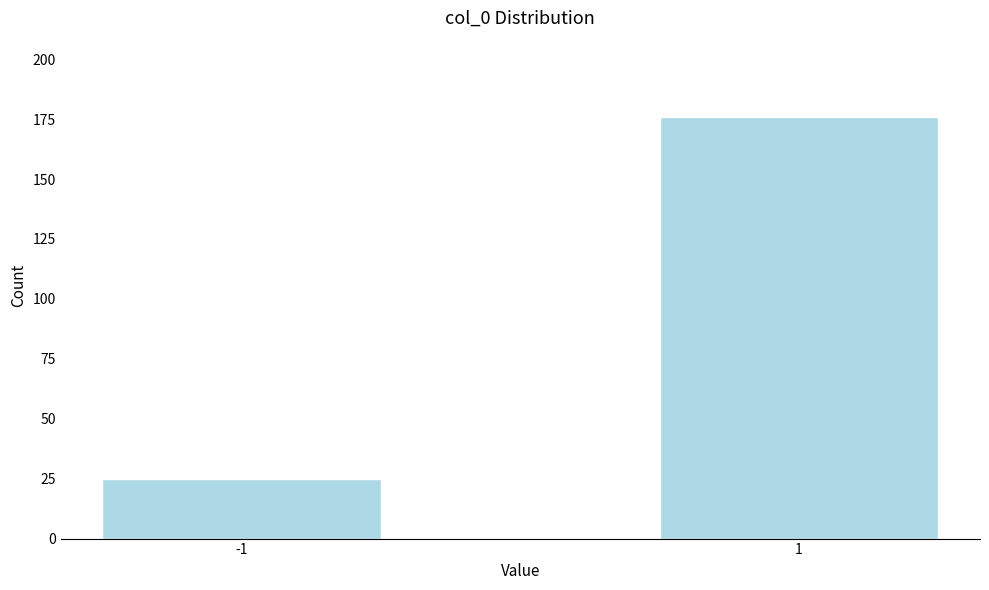

Reading left to right, list all the values displayed in this chart.

-1=25	1=176